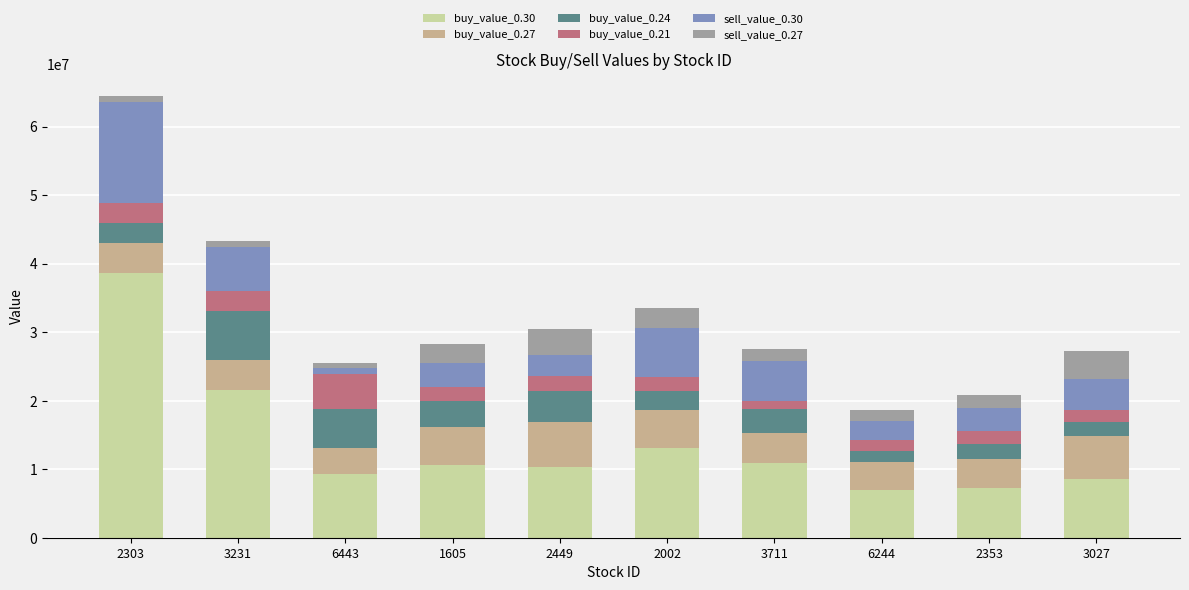

What is the total value across all series at 2002?

33502277